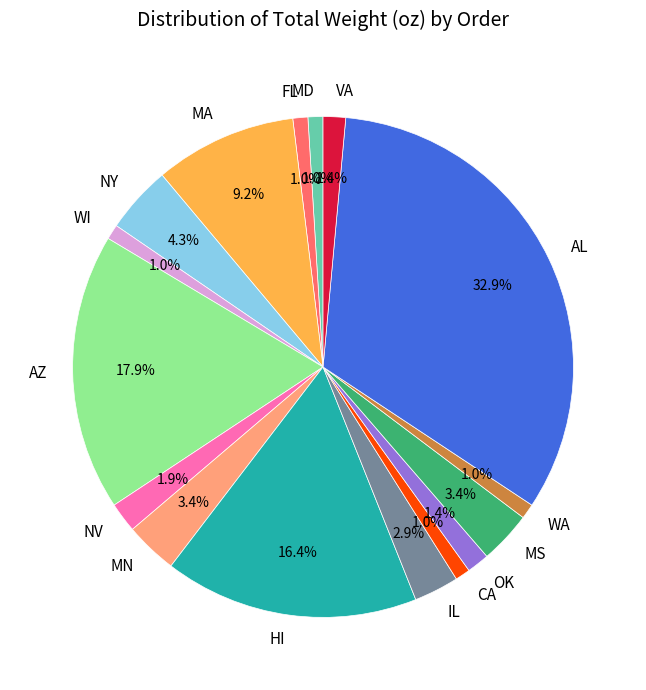

Which slice is the largest?

AL